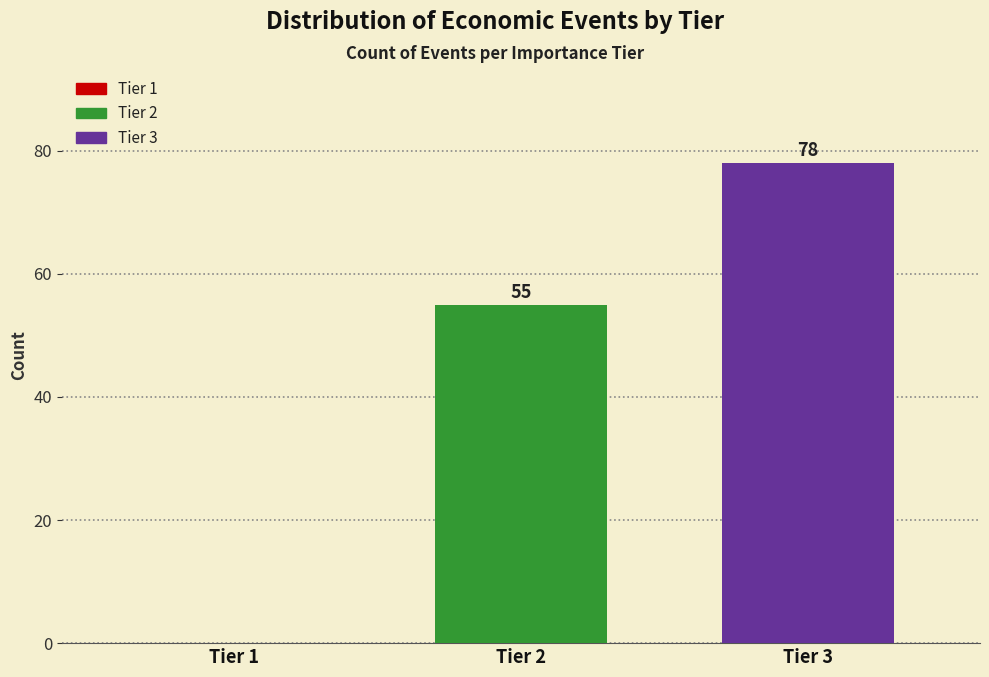

Reading left to right, list all the values displayed in this chart.

Tier 1=0	Tier 2=55	Tier 3=78